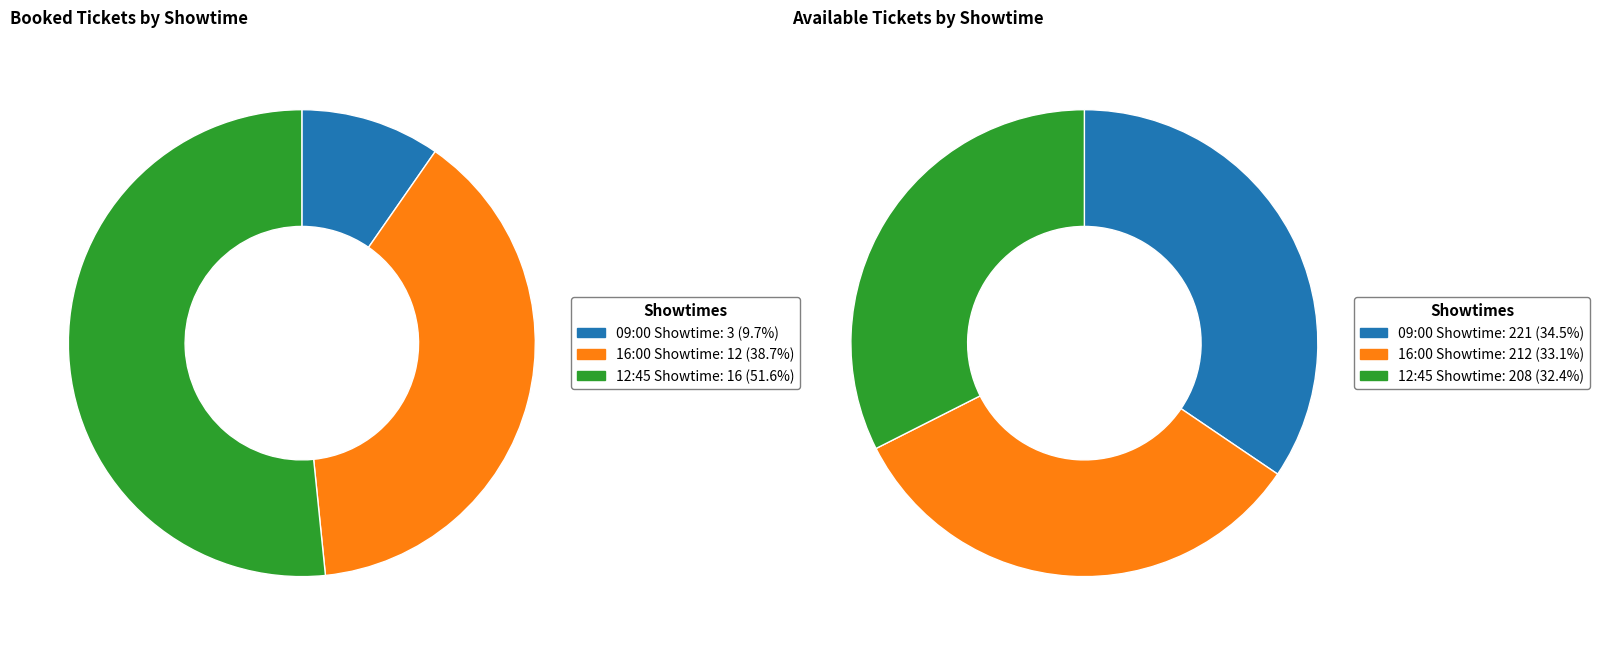

Which category has the biggest portion of the pie?

09:00 Showtime